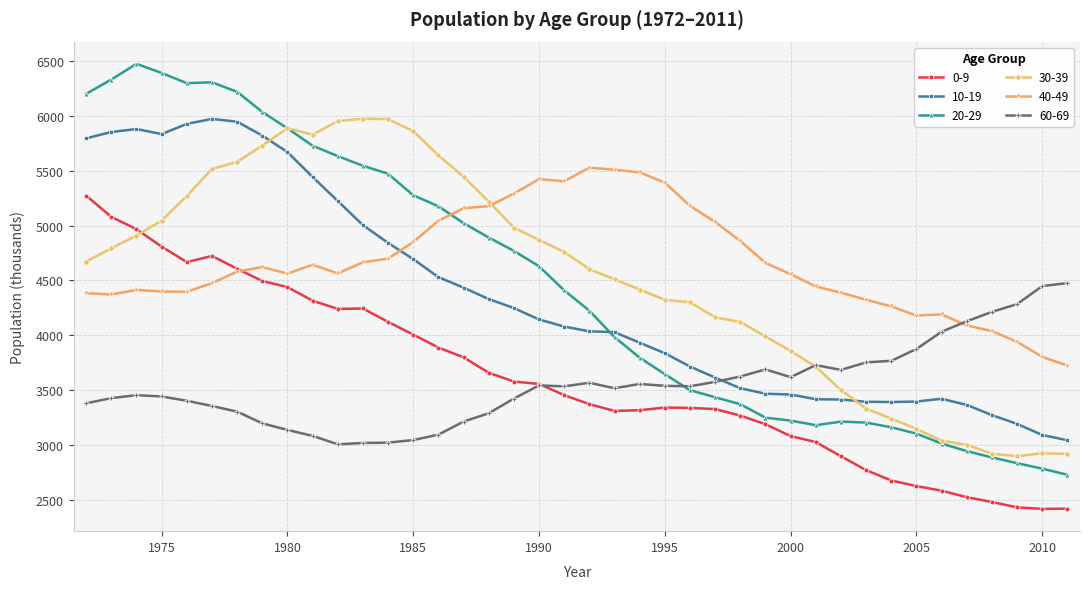

True or false: 0-9 has more than 2 interior local peaks.

True